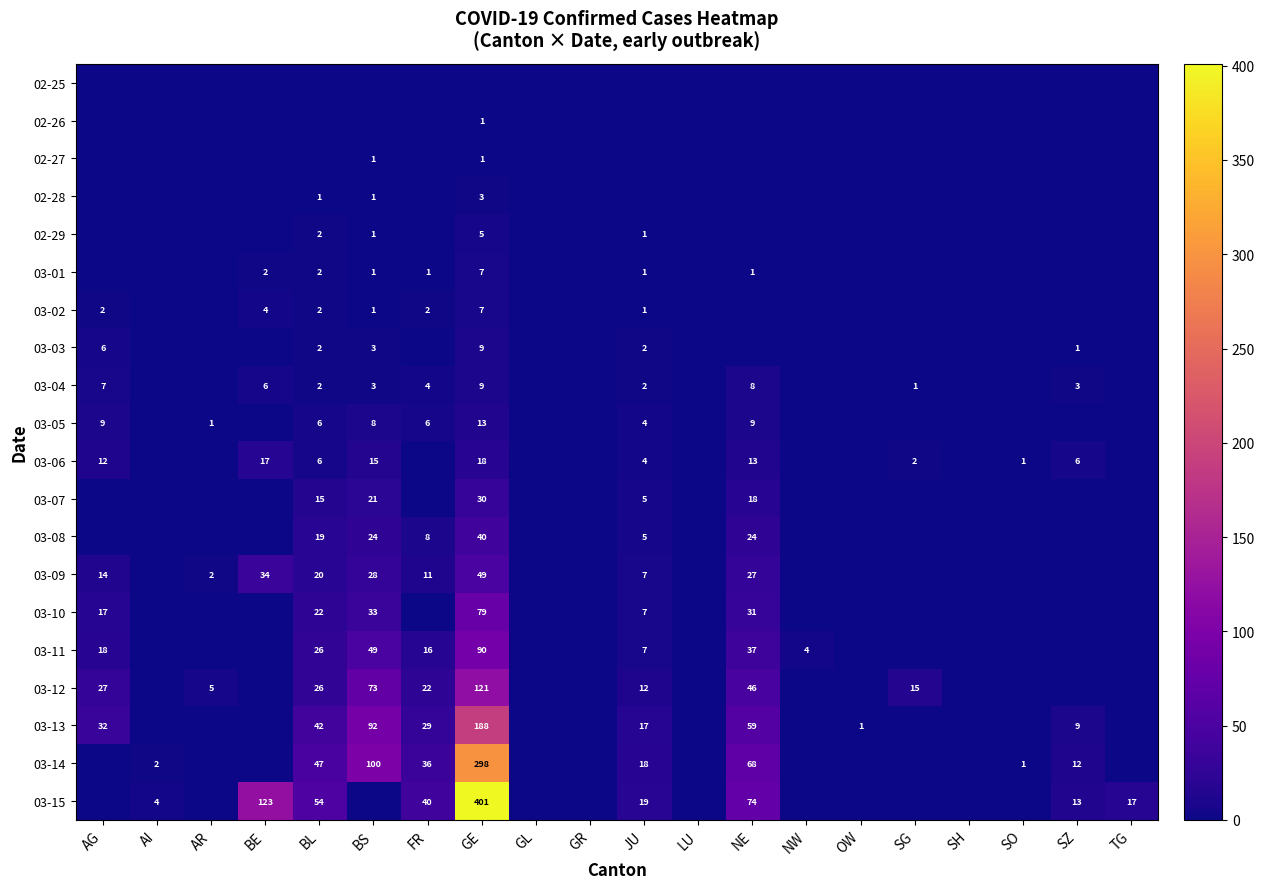

The 03-13 series shows 66 at BL. True or false?

False